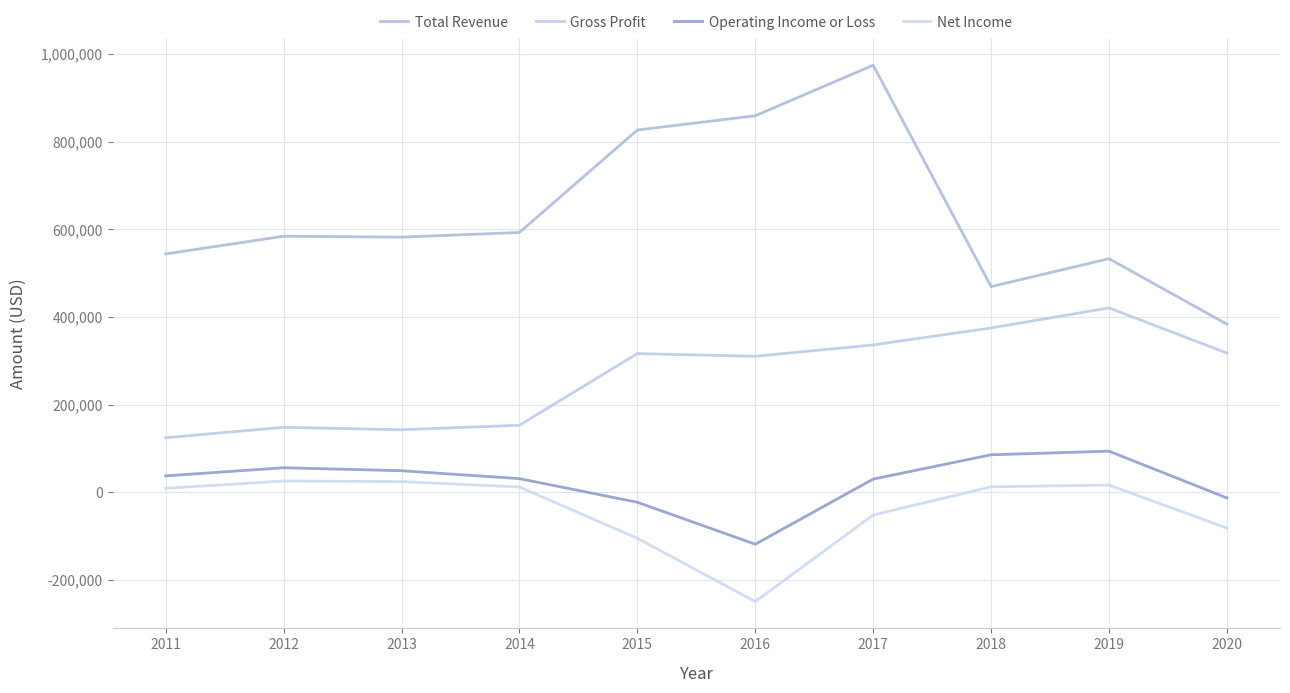

How many interior local valleys does the Net Income series have?

1